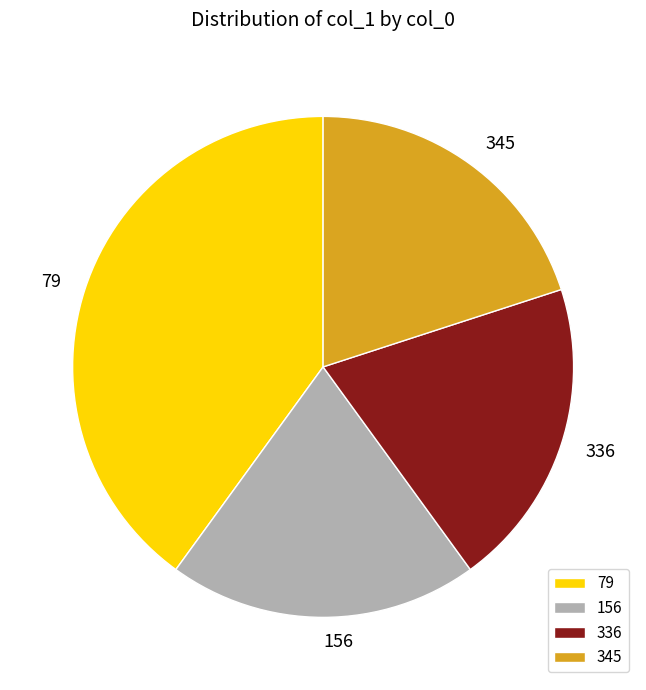

The 345 slice represents 13% of the pie. True or false?

False